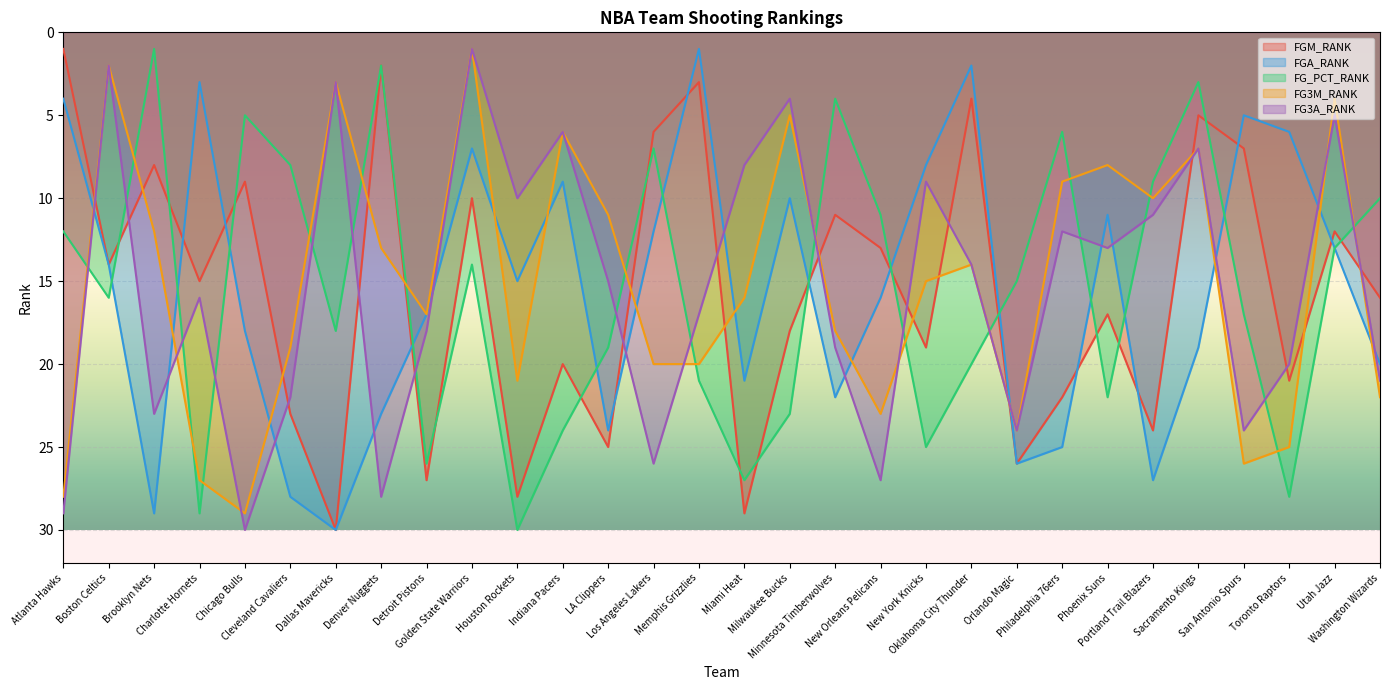

Reading left to right, what are all the values shown in this chart?

FGM_RANK: Atlanta Hawks=1	Boston Celtics=14	Brooklyn Nets=8	Charlotte Hornets=15	Chicago Bulls=9	Cleveland Cavaliers=23	Dallas Mavericks=30	Denver Nuggets=2	Detroit Pistons=27	Golden State Warriors=10	Houston Rockets=28	Indiana Pacers=20	LA Clippers=25	Los Angeles Lakers=6	Memphis Grizzlies=3	Miami Heat=29	Milwaukee Bucks=18	Minnesota Timberwolves=11	New Orleans Pelicans=13	New York Knicks=19	Oklahoma City Thunder=4	Orlando Magic=26	Philadelphia 76ers=22	Phoenix Suns=17	Portland Trail Blazers=24	Sacramento Kings=5	San Antonio Spurs=7	Toronto Raptors=21	Utah Jazz=12	Washington Wizards=16
FGA_RANK: Atlanta Hawks=4	Boston Celtics=14	Brooklyn Nets=29	Charlotte Hornets=3	Chicago Bulls=18	Cleveland Cavaliers=28	Dallas Mavericks=30	Denver Nuggets=23	Detroit Pistons=17	Golden State Warriors=7	Houston Rockets=15	Indiana Pacers=9	LA Clippers=24	Los Angeles Lakers=12	Memphis Grizzlies=1	Miami Heat=21	Milwaukee Bucks=10	Minnesota Timberwolves=22	New Orleans Pelicans=16	New York Knicks=8	Oklahoma City Thunder=2	Orlando Magic=26	Philadelphia 76ers=25	Phoenix Suns=11	Portland Trail Blazers=27	Sacramento Kings=19	San Antonio Spurs=5	Toronto Raptors=6	Utah Jazz=13	Washington Wizards=20
FG_PCT_RANK: Atlanta Hawks=12	Boston Celtics=16	Brooklyn Nets=1	Charlotte Hornets=29	Chicago Bulls=5	Cleveland Cavaliers=8	Dallas Mavericks=18	Denver Nuggets=2	Detroit Pistons=26	Golden State Warriors=14	Houston Rockets=30	Indiana Pacers=24	LA Clippers=19	Los Angeles Lakers=7	Memphis Grizzlies=21	Miami Heat=27	Milwaukee Bucks=23	Minnesota Timberwolves=4	New Orleans Pelicans=11	New York Knicks=25	Oklahoma City Thunder=20	Orlando Magic=15	Philadelphia 76ers=6	Phoenix Suns=22	Portland Trail Blazers=9	Sacramento Kings=3	San Antonio Spurs=17	Toronto Raptors=28	Utah Jazz=13	Washington Wizards=10
FG3M_RANK: Atlanta Hawks=28	Boston Celtics=2	Brooklyn Nets=12	Charlotte Hornets=27	Chicago Bulls=29	Cleveland Cavaliers=19	Dallas Mavericks=3	Denver Nuggets=13	Detroit Pistons=17	Golden State Warriors=1	Houston Rockets=21	Indiana Pacers=6	LA Clippers=11	Los Angeles Lakers=20	Memphis Grizzlies=20	Miami Heat=16	Milwaukee Bucks=5	Minnesota Timberwolves=18	New Orleans Pelicans=23	New York Knicks=15	Oklahoma City Thunder=14	Orlando Magic=24	Philadelphia 76ers=9	Phoenix Suns=8	Portland Trail Blazers=10	Sacramento Kings=7	San Antonio Spurs=26	Toronto Raptors=25	Utah Jazz=4	Washington Wizards=22
FG3A_RANK: Atlanta Hawks=29	Boston Celtics=2	Brooklyn Nets=23	Charlotte Hornets=16	Chicago Bulls=30	Cleveland Cavaliers=22	Dallas Mavericks=3	Denver Nuggets=28	Detroit Pistons=18	Golden State Warriors=1	Houston Rockets=10	Indiana Pacers=6	LA Clippers=15	Los Angeles Lakers=26	Memphis Grizzlies=17	Miami Heat=8	Milwaukee Bucks=4	Minnesota Timberwolves=19	New Orleans Pelicans=27	New York Knicks=9	Oklahoma City Thunder=14	Orlando Magic=24	Philadelphia 76ers=12	Phoenix Suns=13	Portland Trail Blazers=11	Sacramento Kings=7	San Antonio Spurs=24	Toronto Raptors=20	Utah Jazz=5	Washington Wizards=21